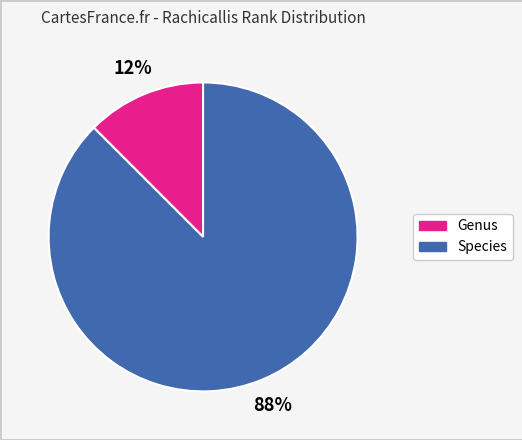

Is there any slice that represents more than half of the pie?

Yes